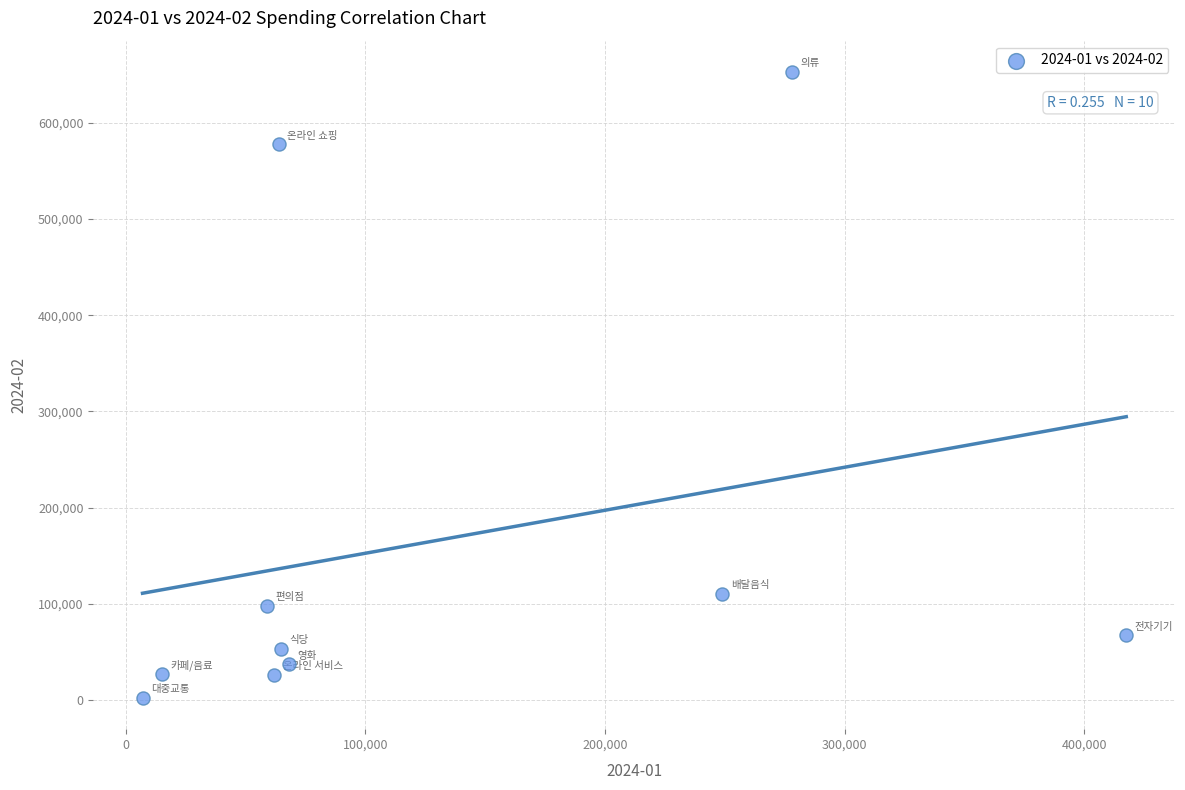

What is the range of X values (max minus min)?

410600